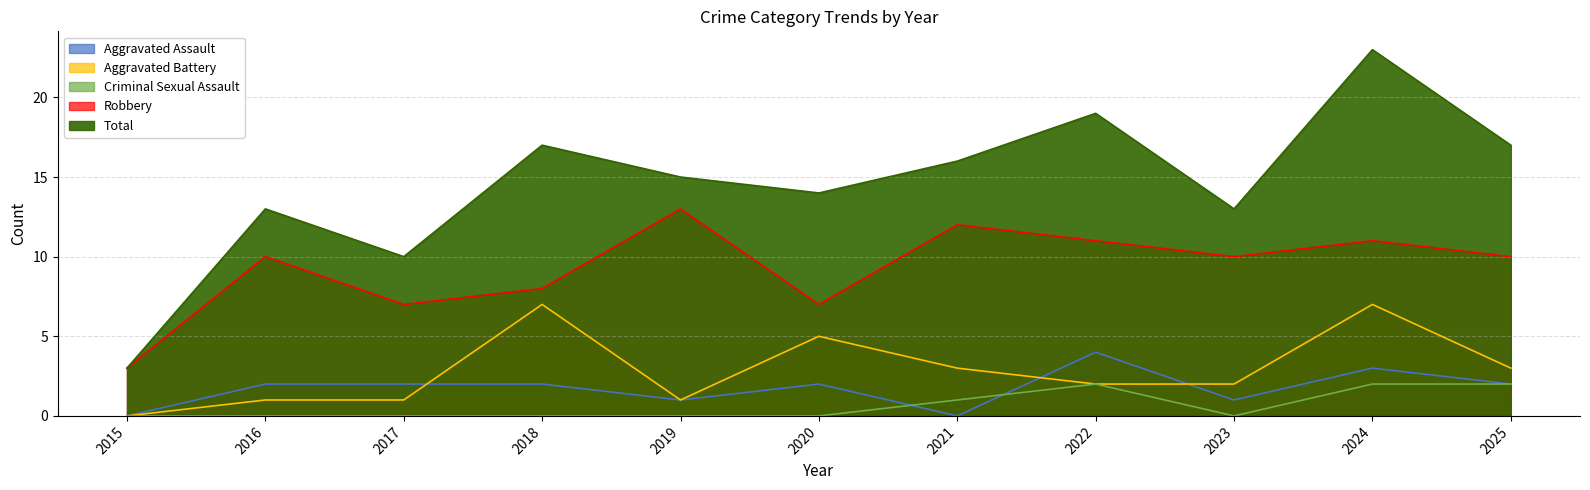

True or false: Robbery and Criminal Sexual Assault cross at least once.

False